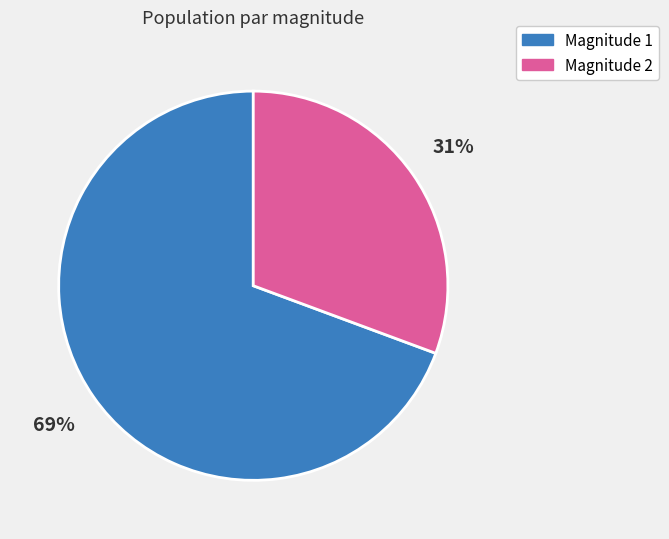

Does any single category account for the majority?

Yes